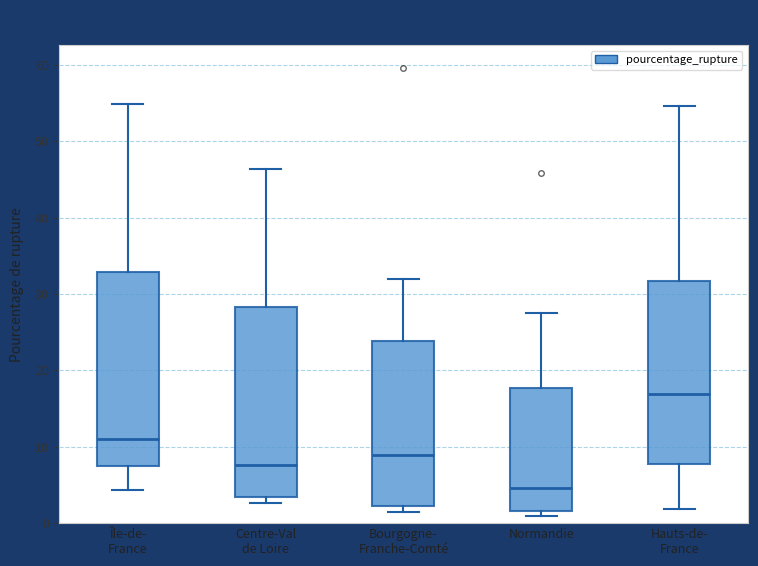

Which box's median line is the lowest?

Normandie